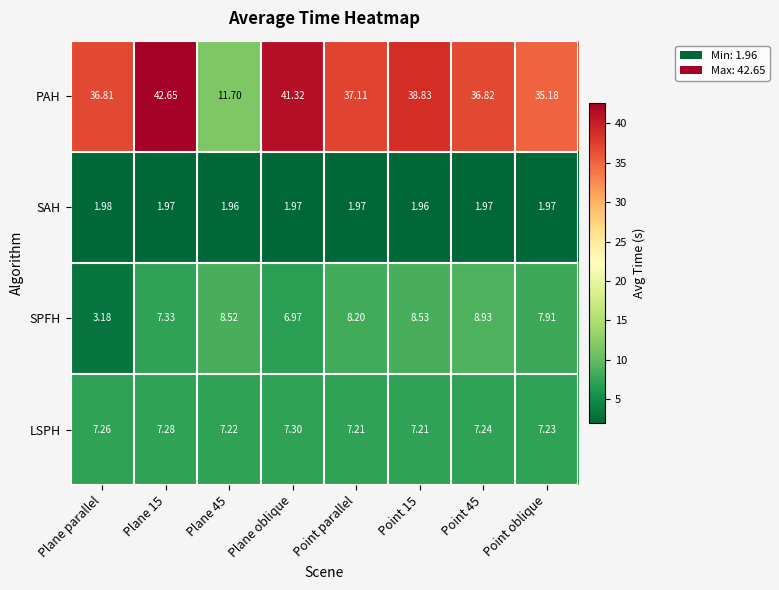

What is the total value across all series at Plane 45?

29.4